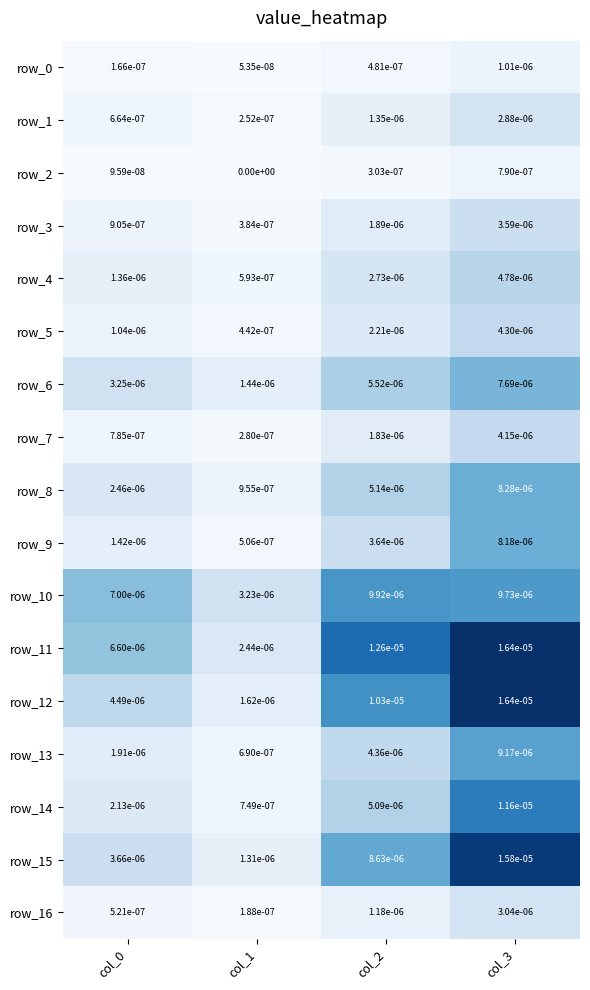

Is the value of row_9 at col_1 greater than the value of row_0 at col_3?

No